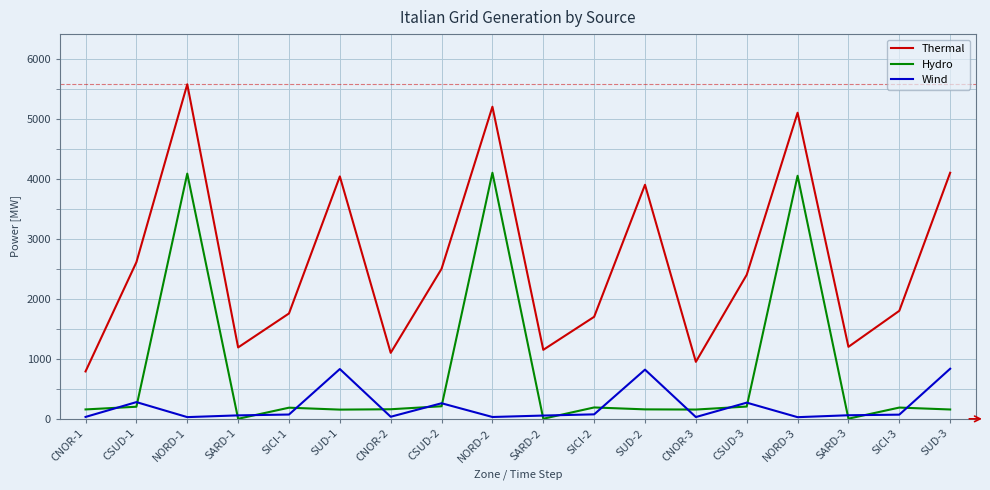

The Thermal series shows 6372 at SUD-3. True or false?

False